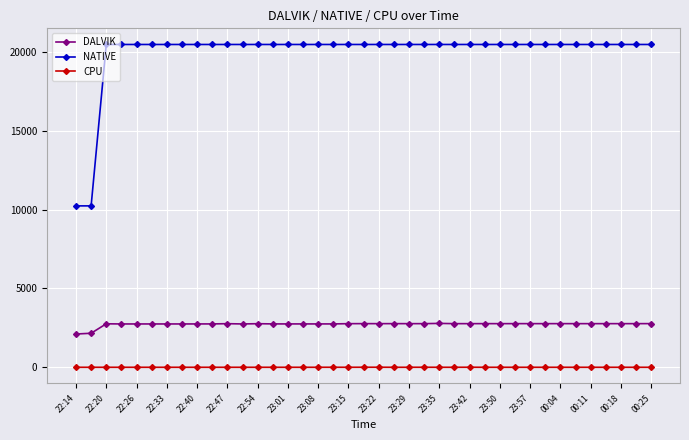

Which series has the widest spread of values?

NATIVE